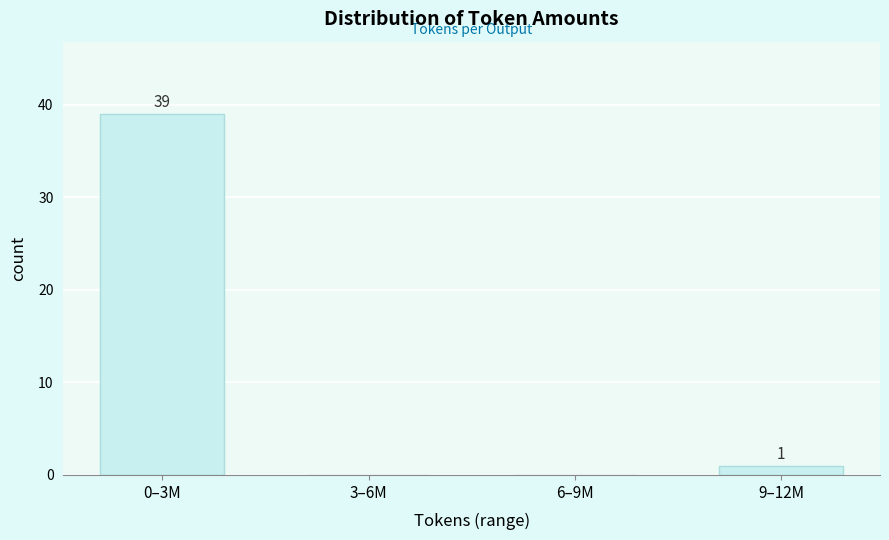

Reading right to left, list all the values displayed in this chart.

9–12M=1	6–9M=0	3–6M=0	0–3M=39